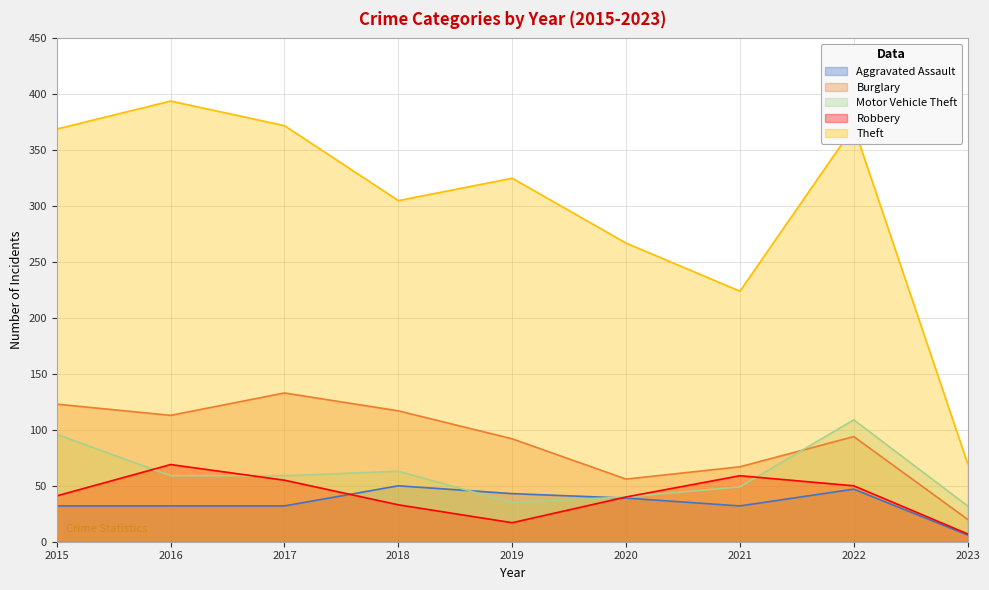

Reading left to right, transcribe all the data shown in this chart.

Aggravated Assault: 2015=32	2016=32	2017=32	2018=50	2019=43	2020=39	2021=32	2022=47	2023=6
Burglary: 2015=123	2016=113	2017=133	2018=117	2019=92	2020=56	2021=67	2022=94	2023=20
Motor Vehicle Theft: 2015=96	2016=59	2017=59	2018=63	2019=35	2020=40	2021=49	2022=109	2023=32
Robbery: 2015=41	2016=69	2017=55	2018=33	2019=17	2020=40	2021=59	2022=50	2023=7
Theft: 2015=369	2016=394	2017=372	2018=305	2019=325	2020=267	2021=224	2022=371	2023=70